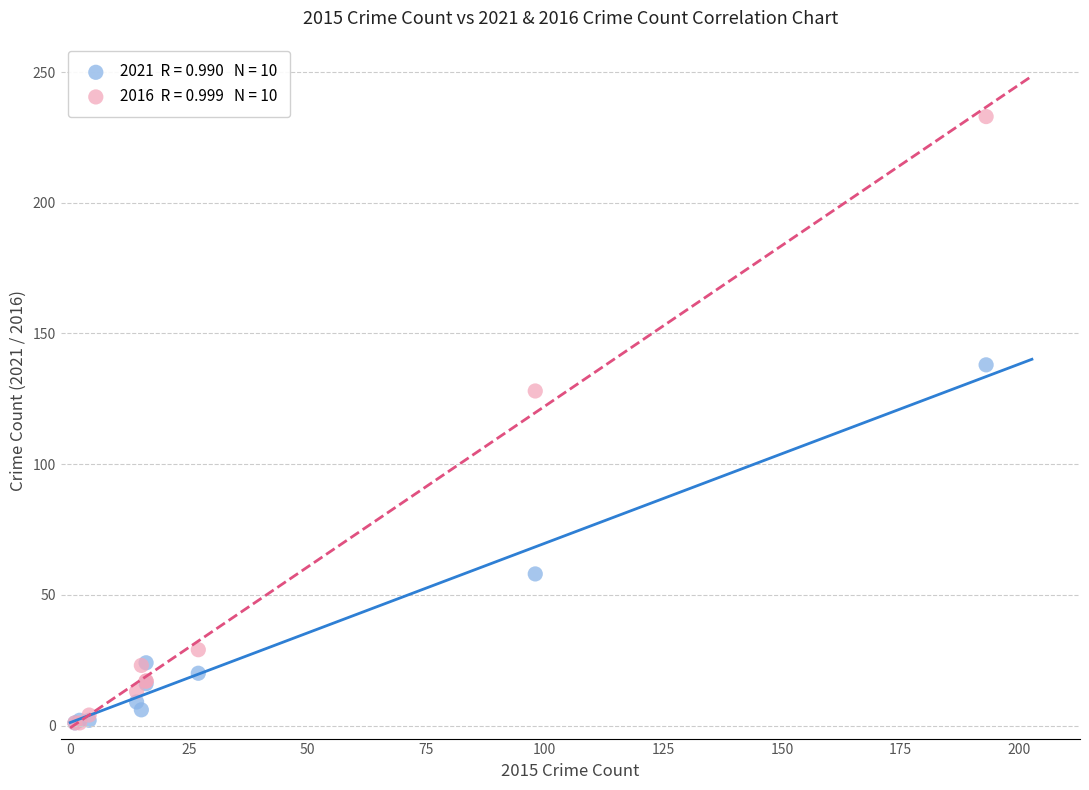

Across all series, what Y value is closest to 117?

128